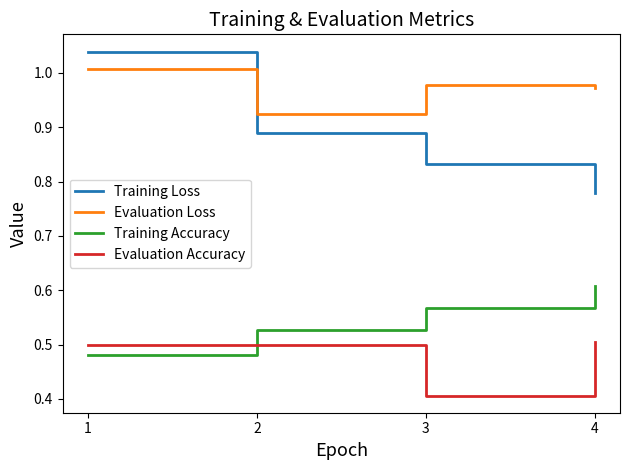

At how many categories does at least one series exceed 0?

4